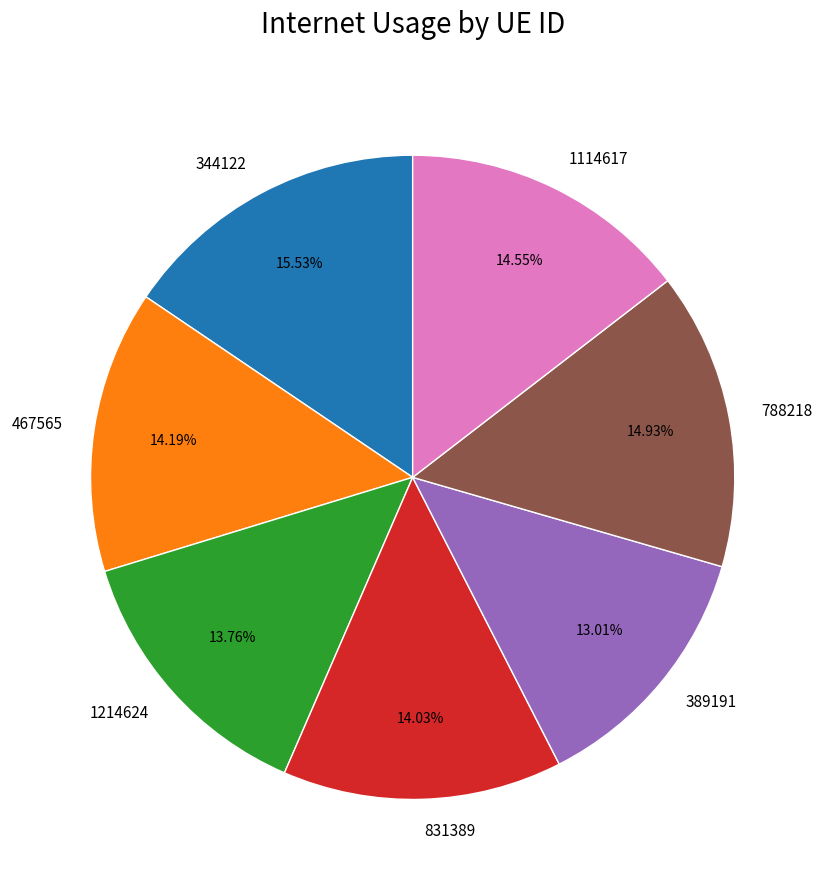

Which category has the smallest portion of the pie?

389191